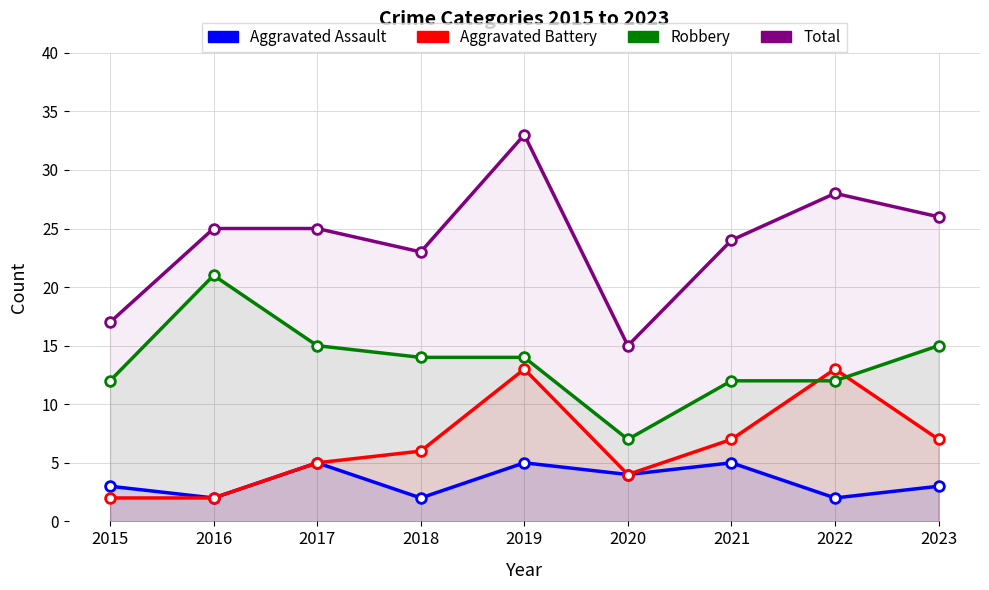

In Aggravated Assault, how many points are lower than both neighbors (excluding endpoints)?

4